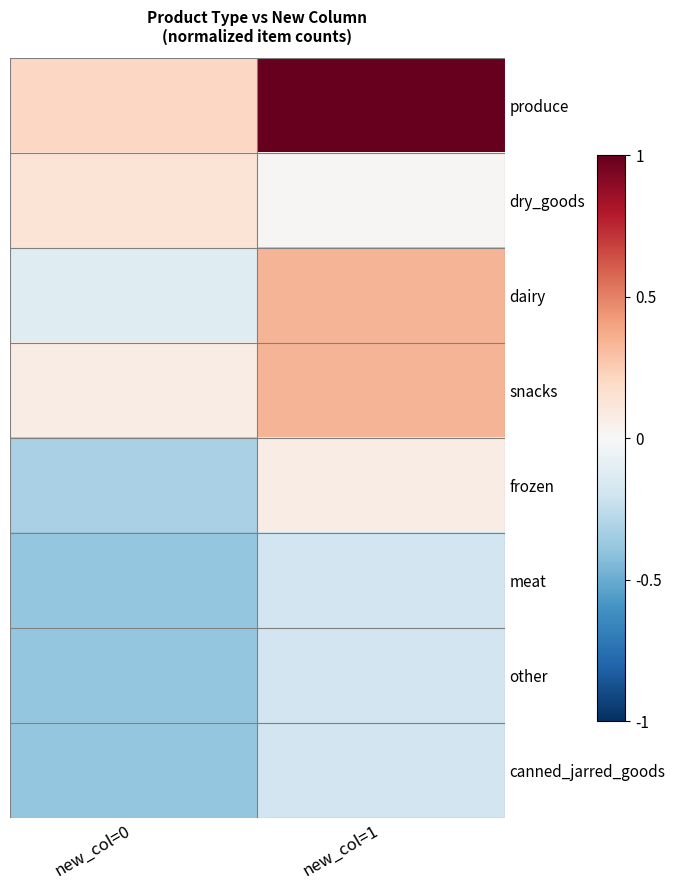

Rank the series at new_col=0 from lowest to highest value.

meat, other, canned_jarred_goods, frozen, dairy, snacks, dry_goods, produce